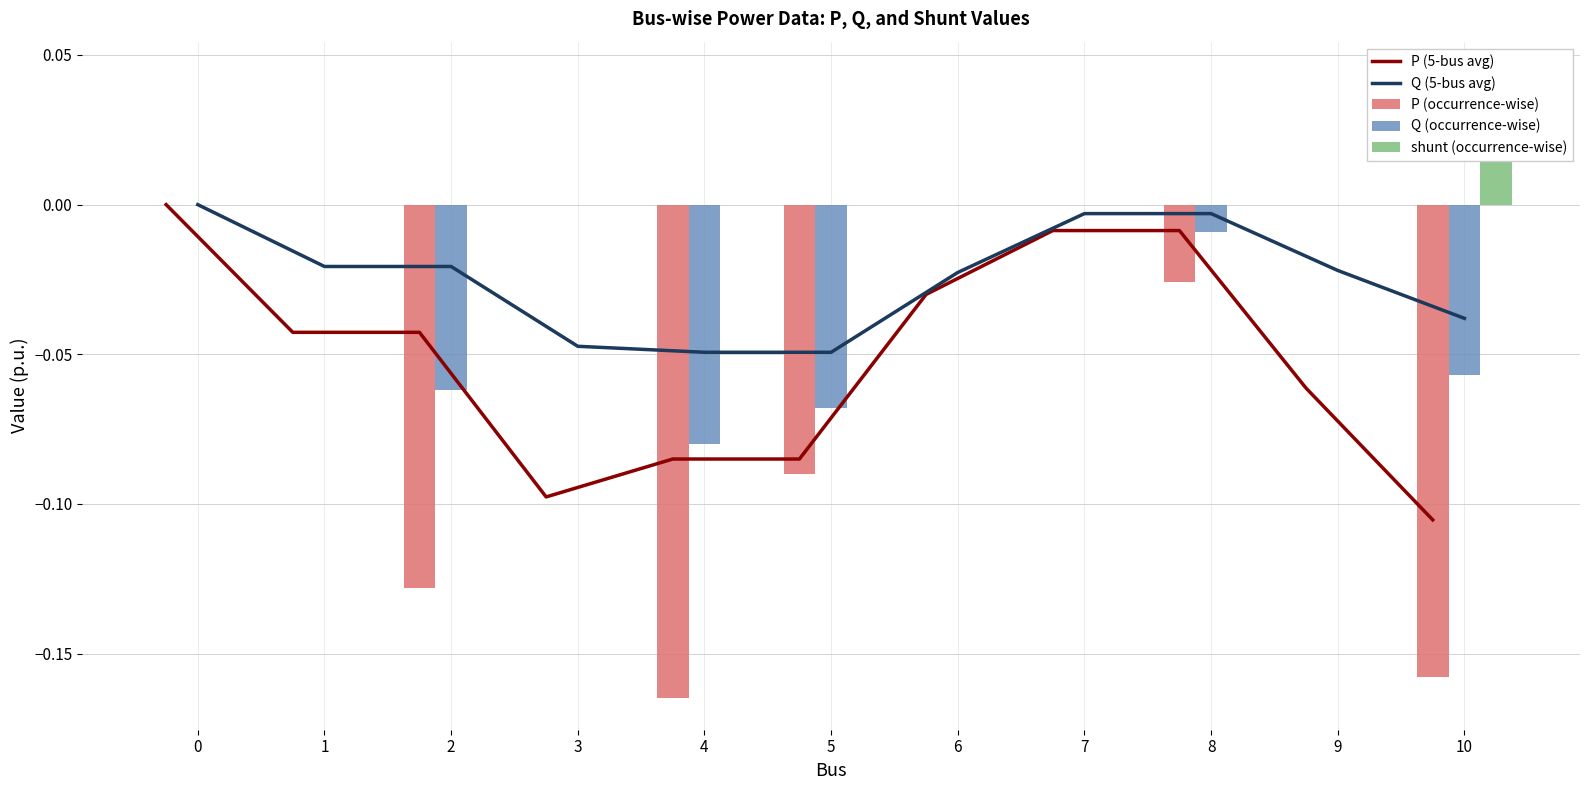

Is it true that Q (occurrence-wise) equals -0.1 at 5?

True